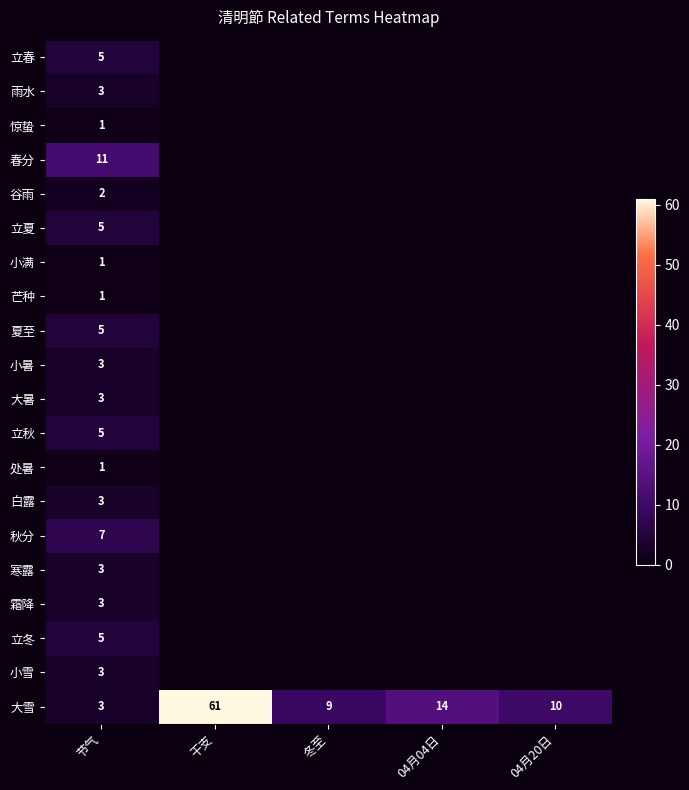

Count the number of data series in this chart.

20